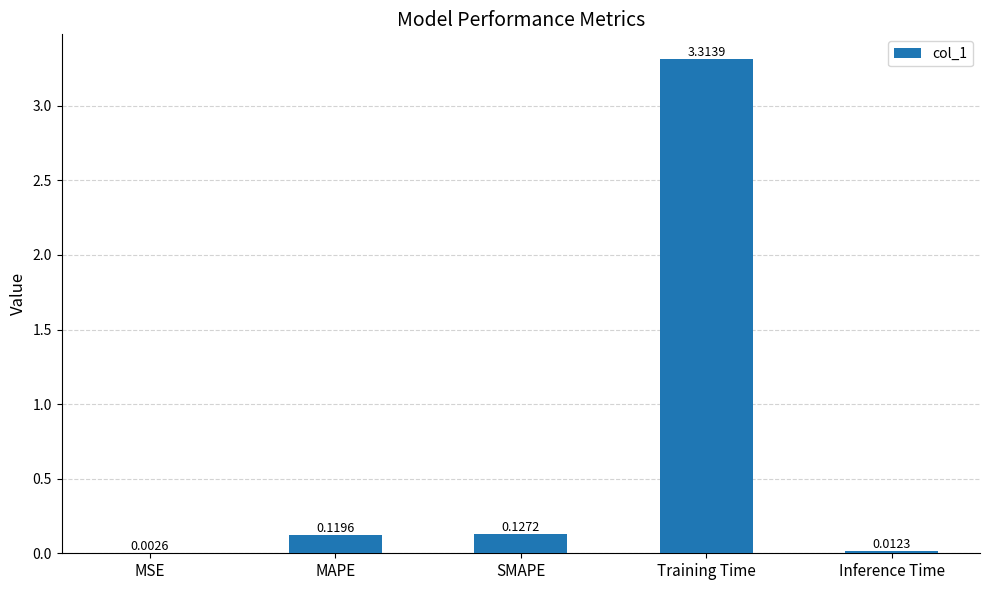

What is the greatest value displayed?

3.3